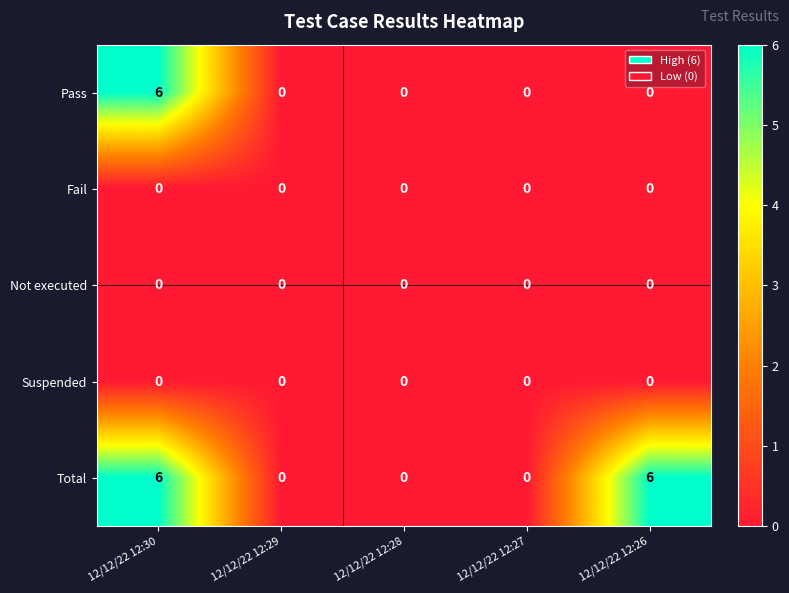

What is the total value across all series at 12/12/22 12:30?

12